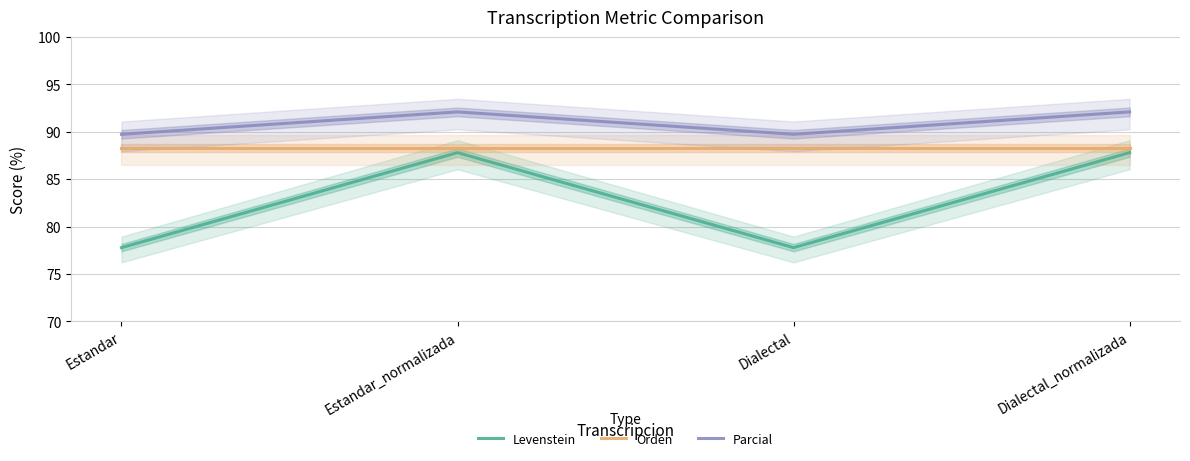

At Dialectal, list the series in order from smallest to largest.

Levenstein, Orden, Parcial